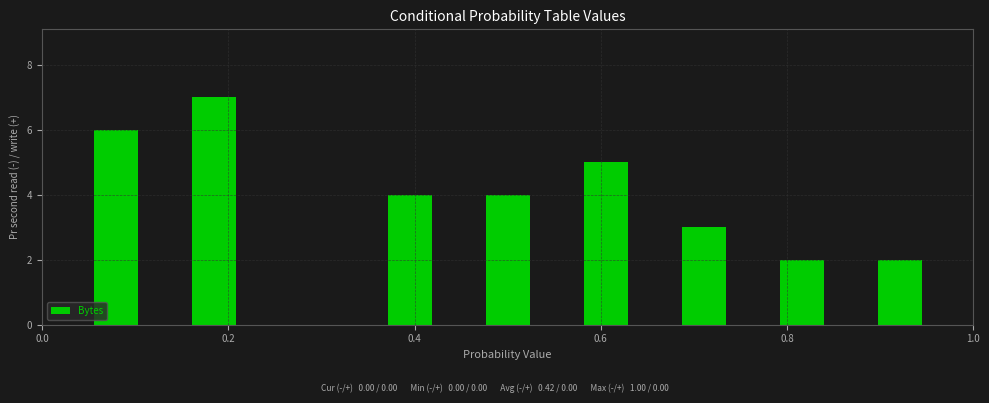

Read against the x-axis, roughly where is the centre of the tallest bar?

0.18